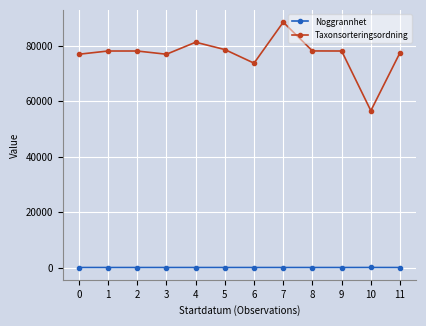

True or false: Taxonsorteringsordning and Noggrannhet intersect in this chart.

False